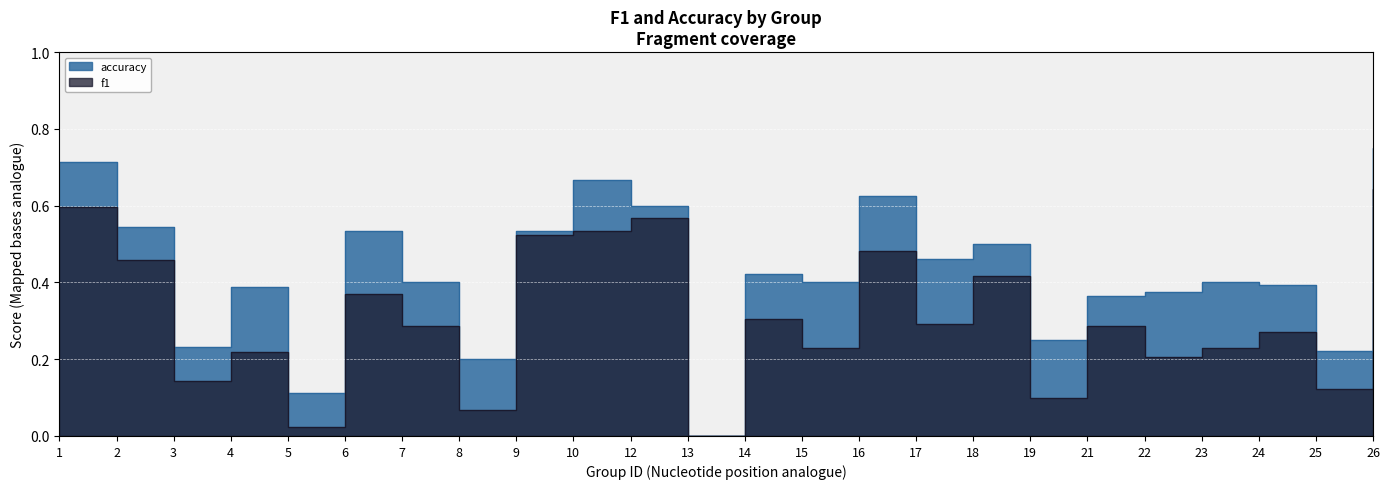

What is the difference between the highest and lowest values at 17?

0.2